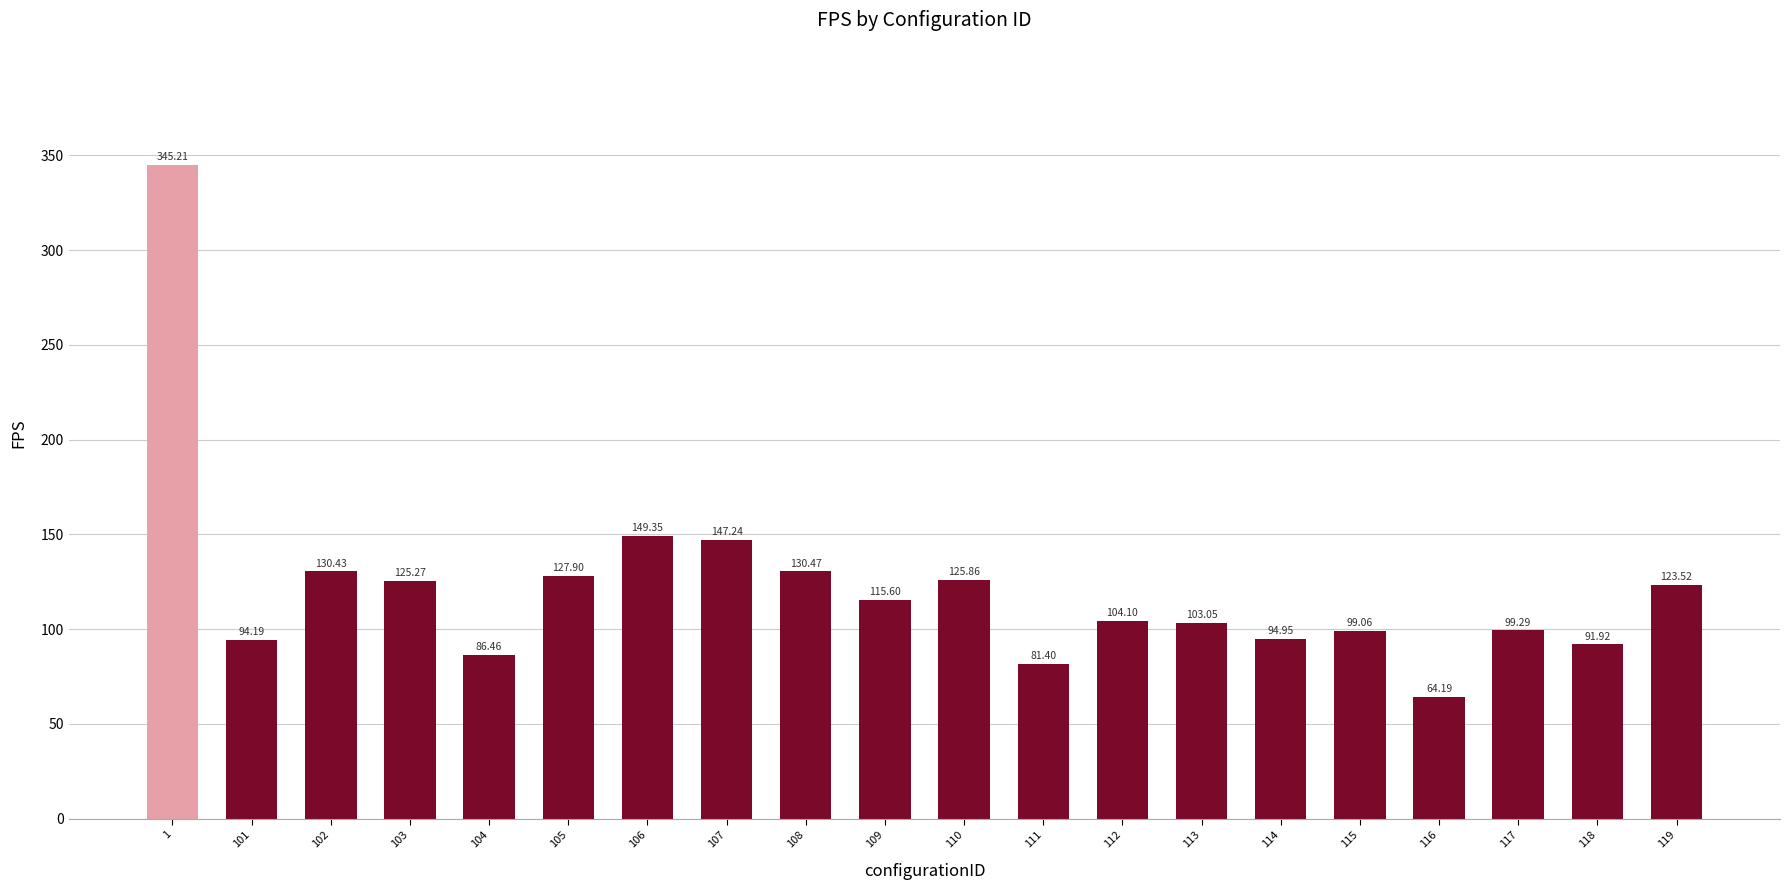

What is the difference between the maximum and second lowest values?

263.8